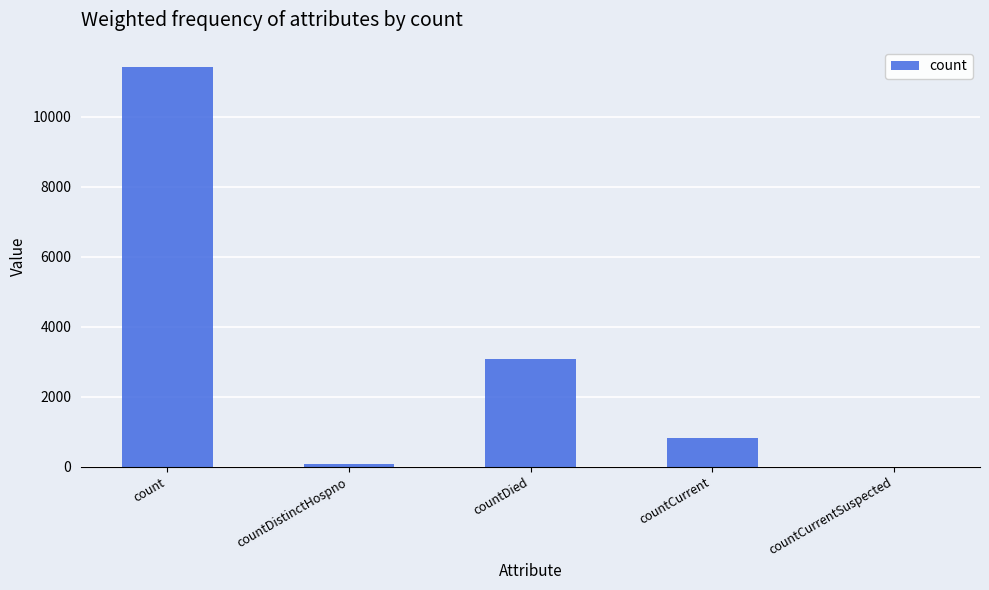

What is the maximum value shown in the chart?

11420